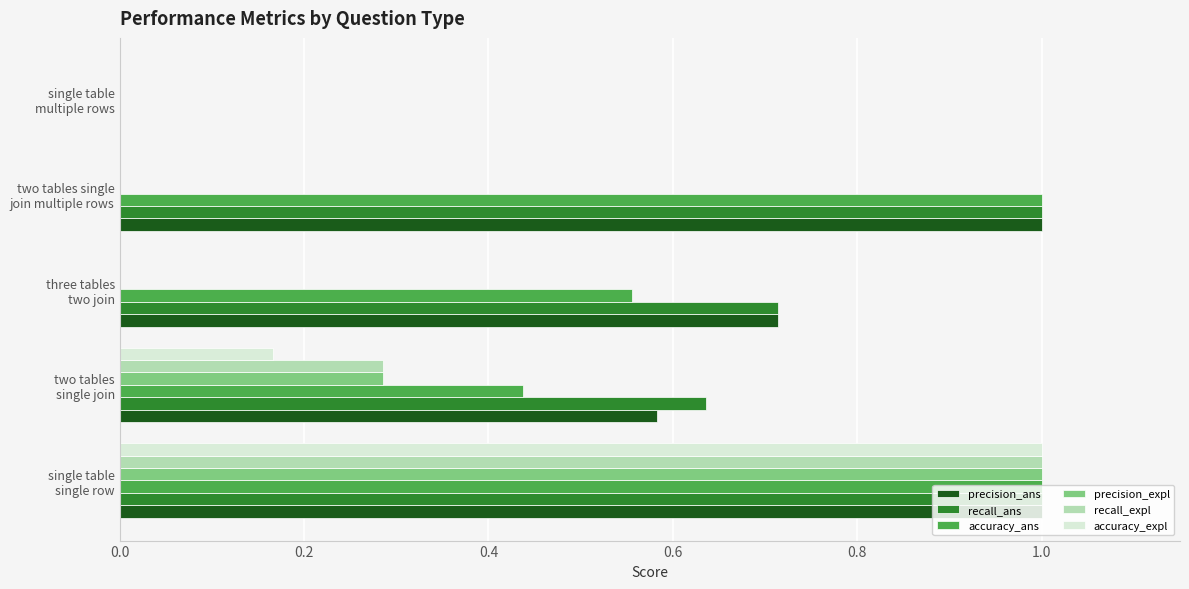

How many values in the accuracy_ans series exceed 0?

4